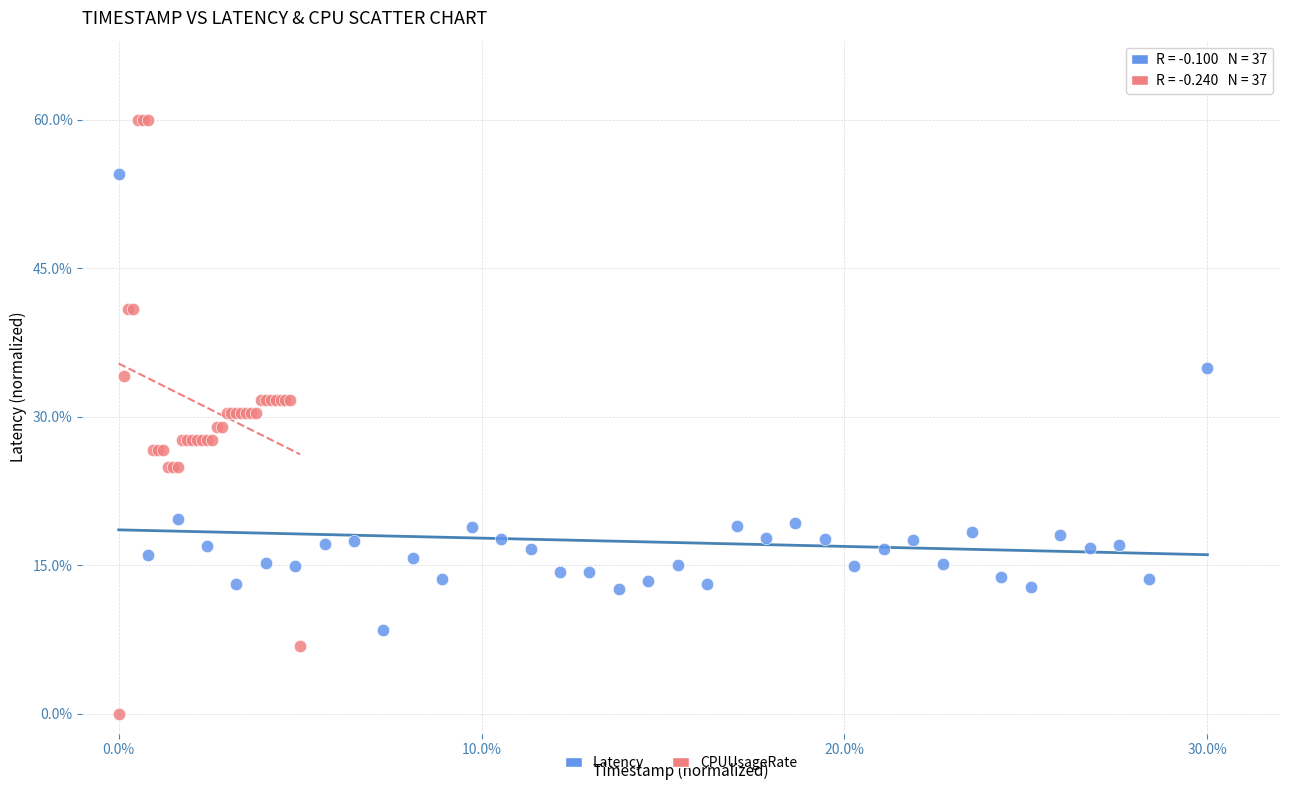

What are all the series names shown in the legend?

Latency, CPUUsageRate